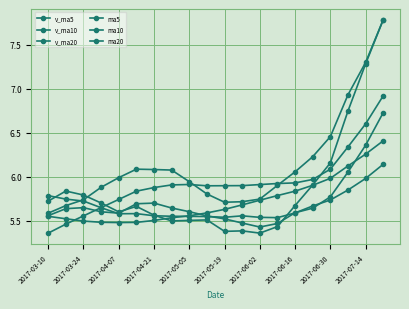

How many lines are shown in the chart?

6